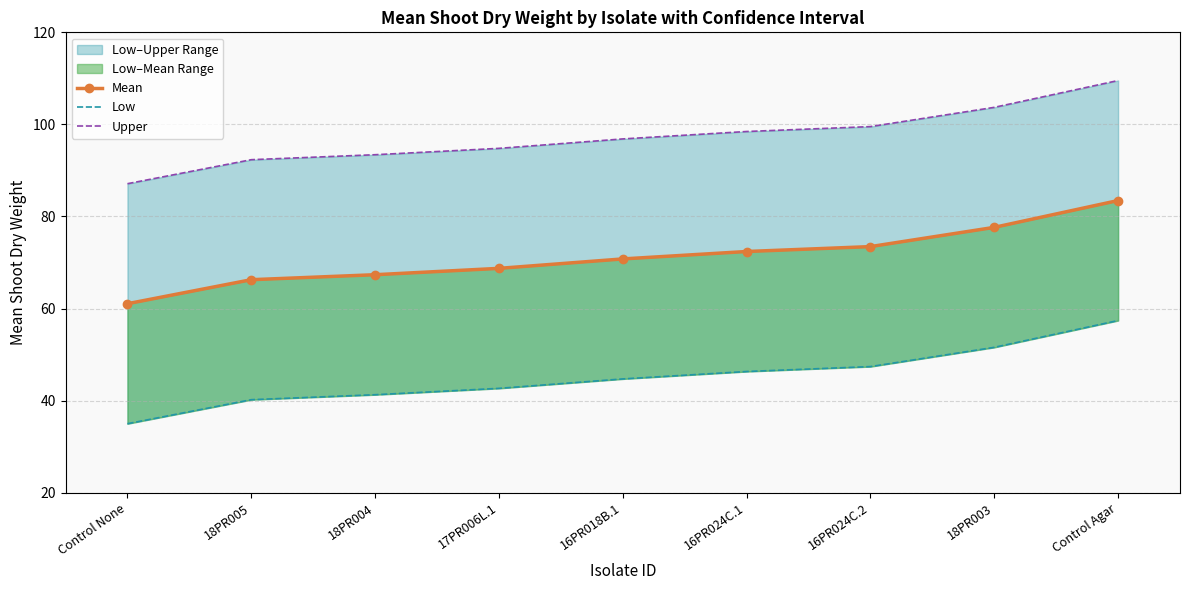

What is the approximate value of Mean at 16PR024C.1?

72.4